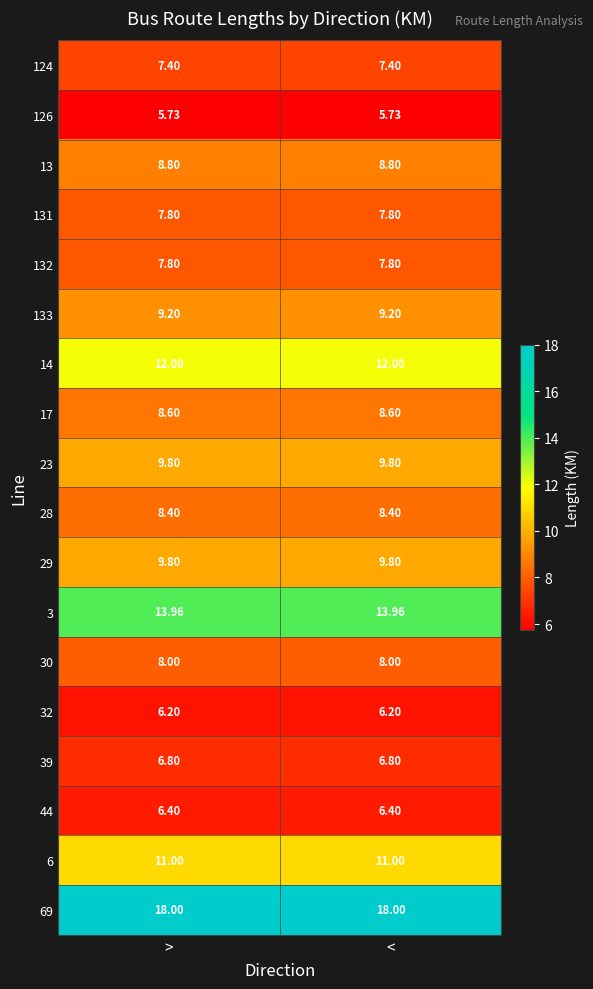

What is the maximum value shown in the chart?

18.0